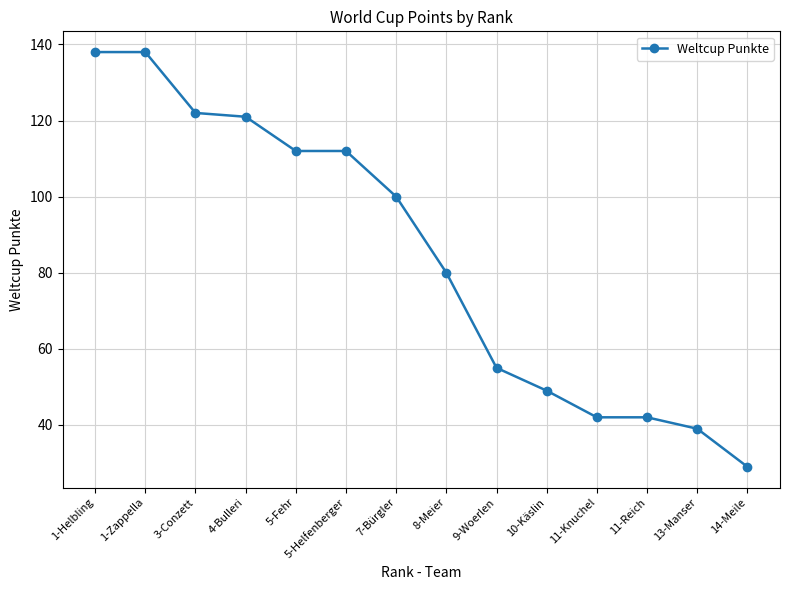

What is the approximate value at 7-Bürgler, to the nearest 10?

100